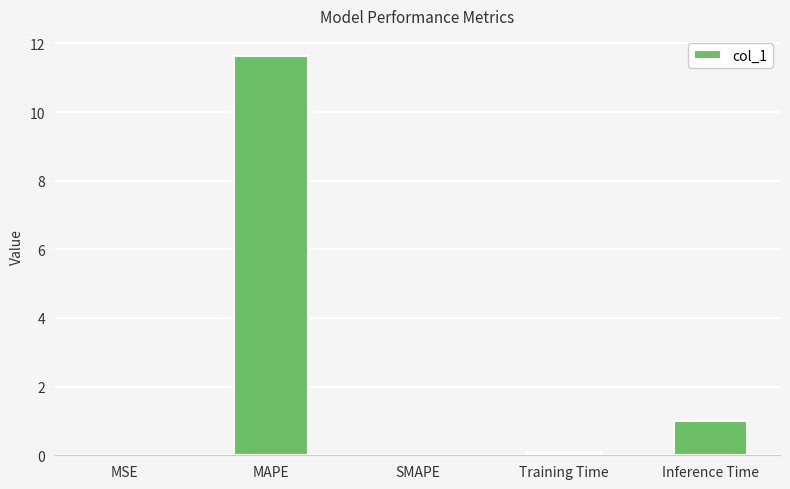

Which category has the highest value across all series?

MAPE